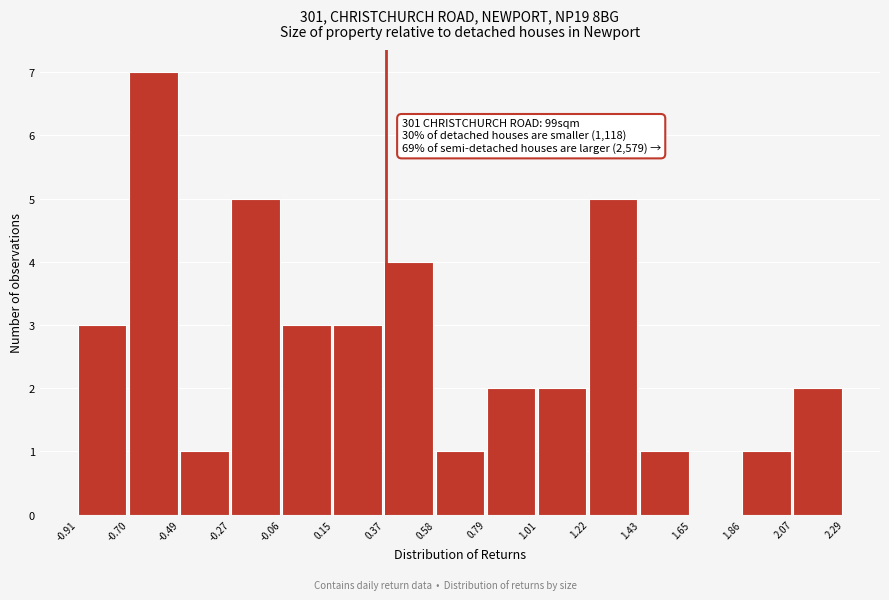

Which range on the x-axis has the tallest bar?

-0.70 to -0.49